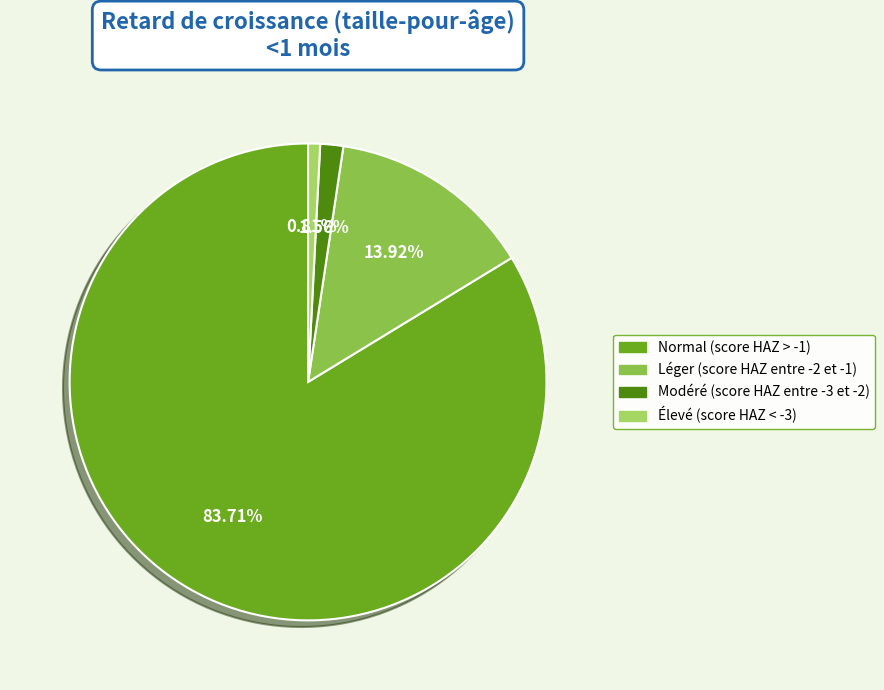

Combined, what portion of the pie is Normal (score HAZ > -1) and Léger (score HAZ entre -2 et -1)?

97.6%